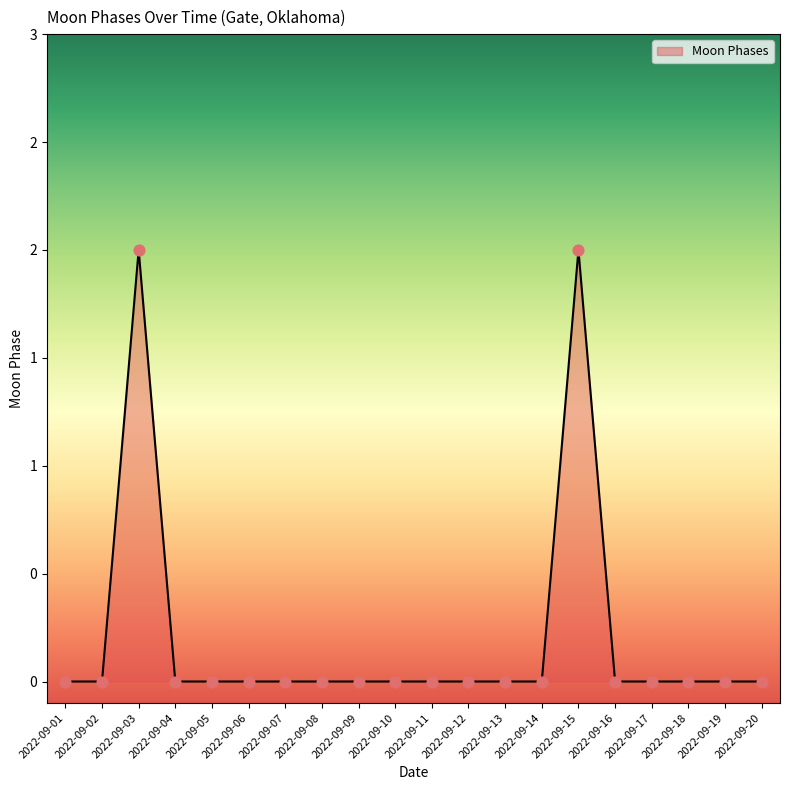

Between 2022-09-17 and 2022-09-02, which is larger?

2022-09-17